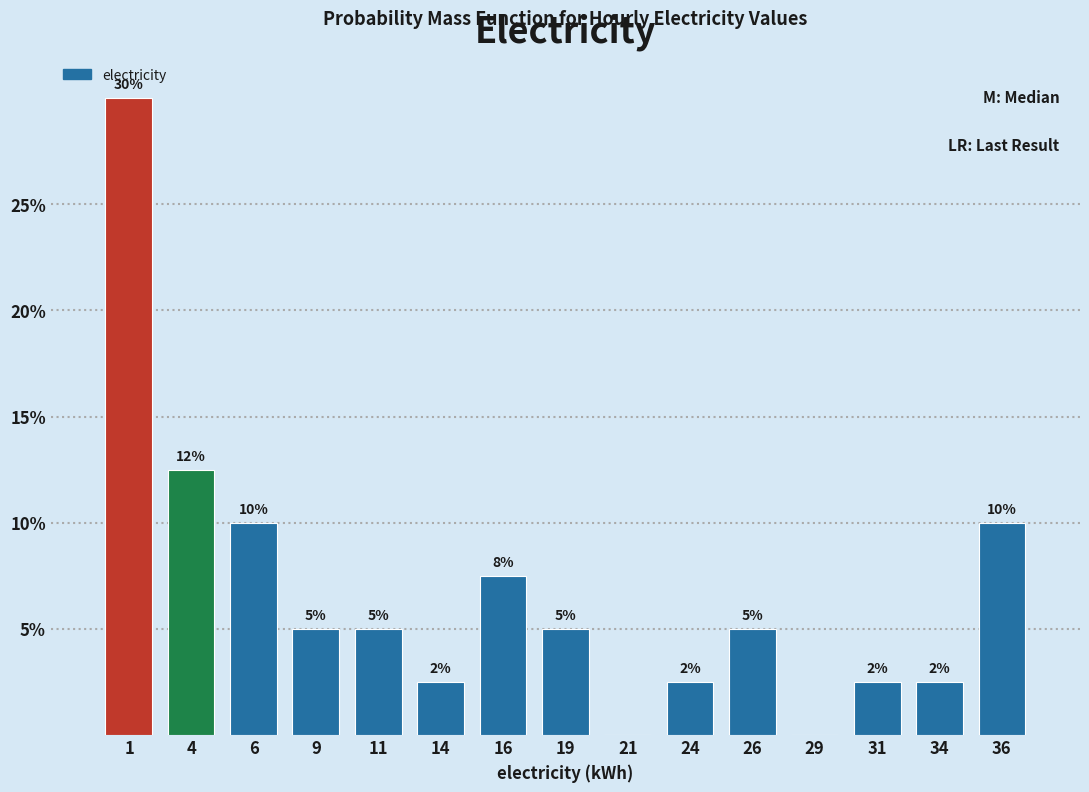

Over which range of the x-axis is the bar tallest?

0.0 to 2.5